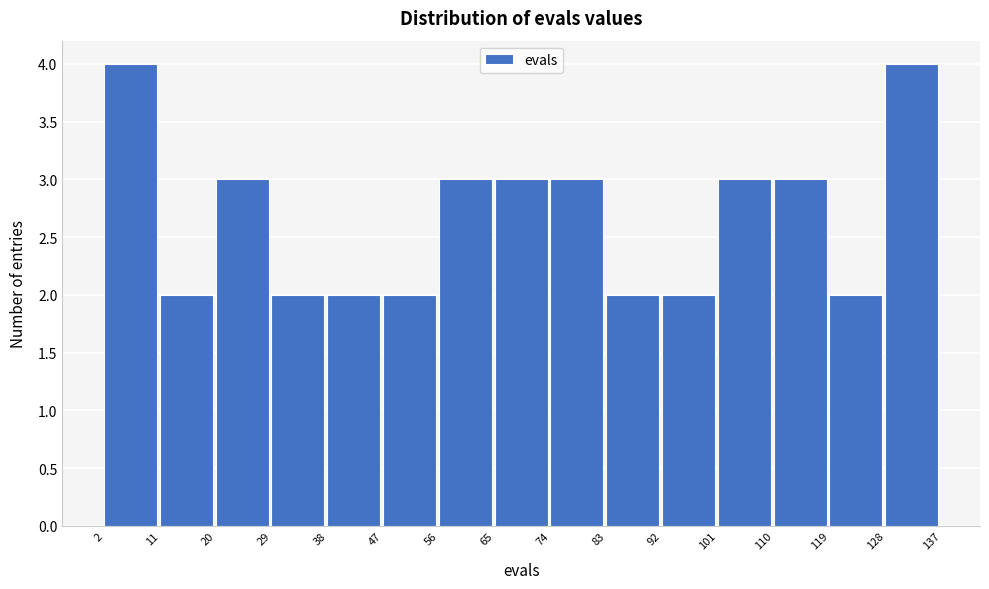

Reading left to right, transcribe this chart: for each bar, give the range it covers on the x-axis and its height. The values are not printed on the chart, so give them approximately, as read against the axis.

2 to 11: 4
11 to 20: 2
20 to 29: 3
29 to 38: 2
38 to 47: 2
47 to 56: 2
56 to 65: 3
65 to 74: 3
74 to 83: 3
83 to 92: 2
92 to 101: 2
101 to 110: 3
110 to 119: 3
119 to 128: 2
128 to 137: 4